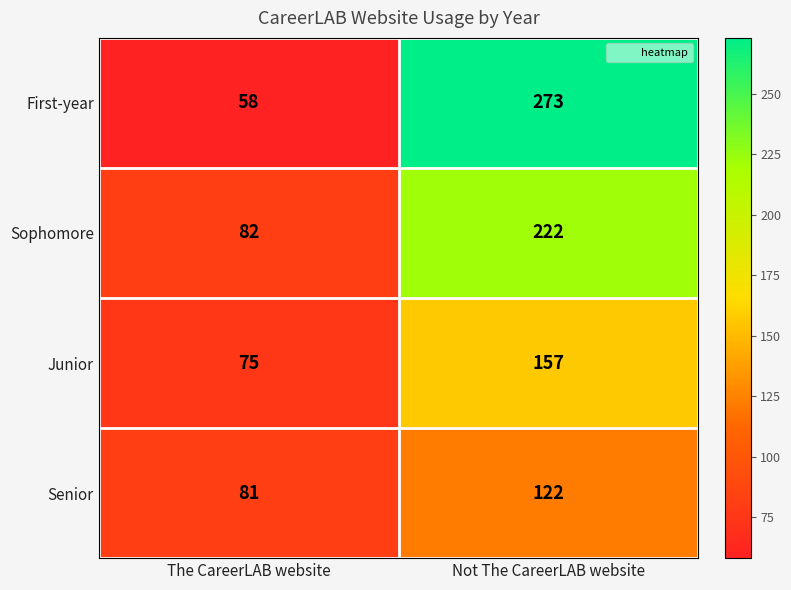

What is the sum of all Senior values?

203